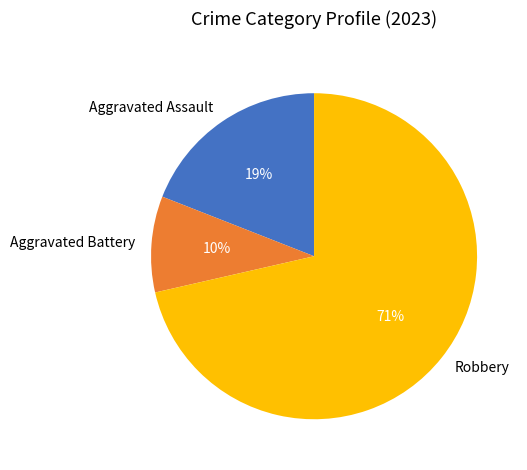

Rank the categories by value from lowest to highest.

Aggravated Battery, Aggravated Assault, Robbery